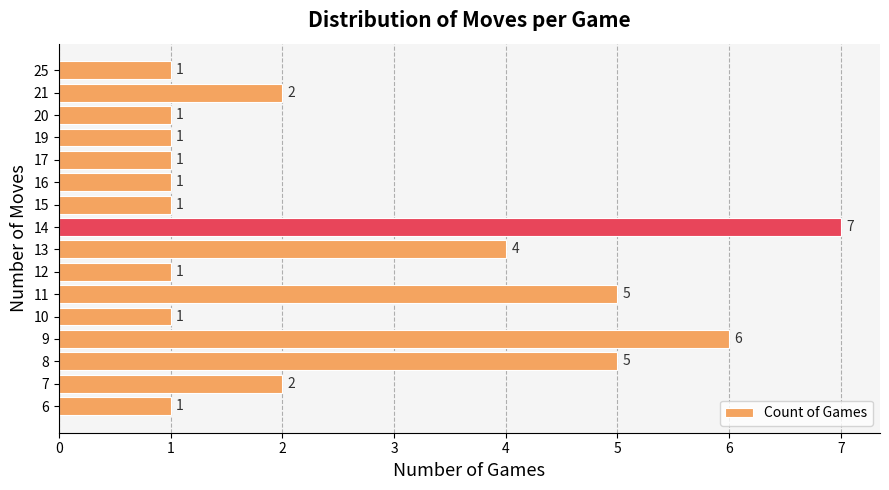

Approximately how many times larger is the value at 25 compared to 21?

0.5